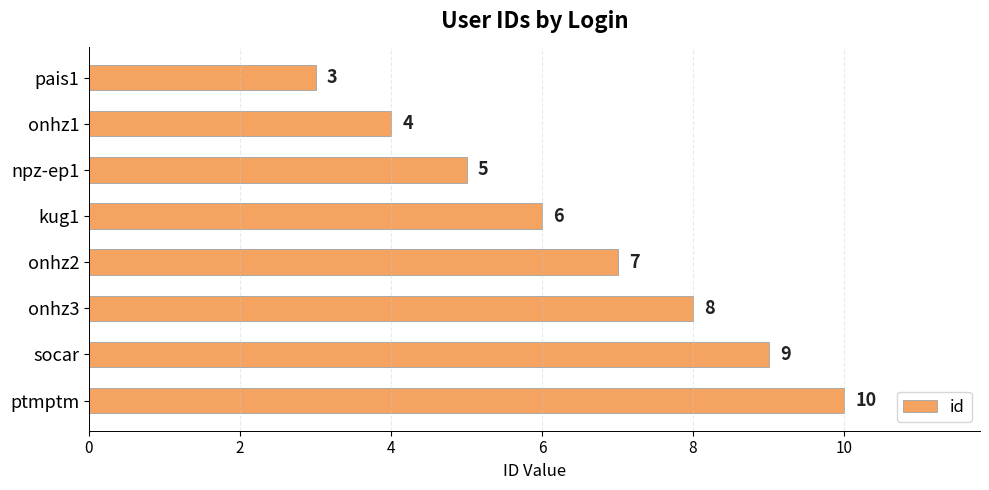

Does the chart contain any negative values?

No